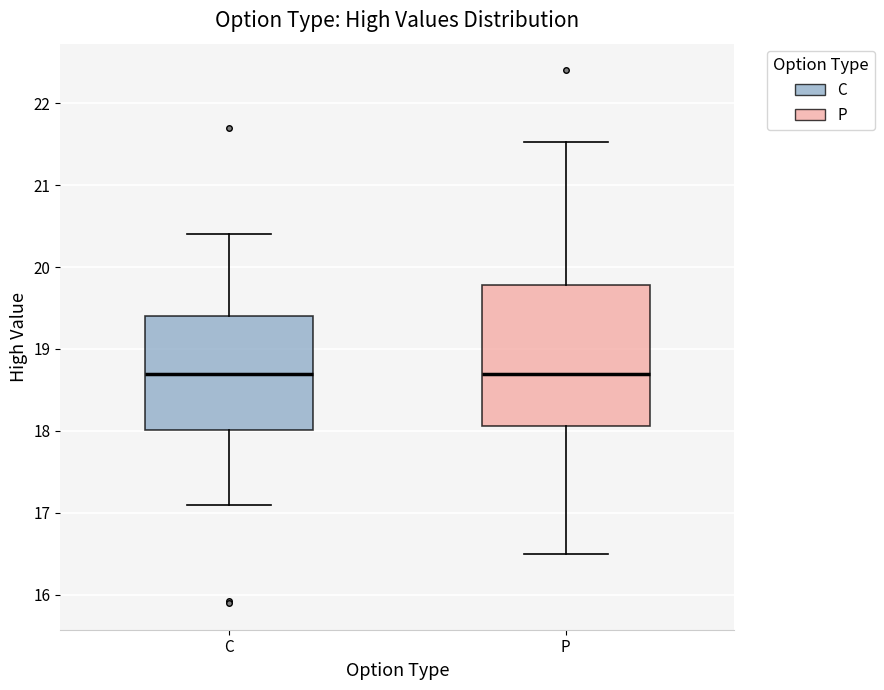

Which box is the tallest, from its lower edge to its upper edge?

P